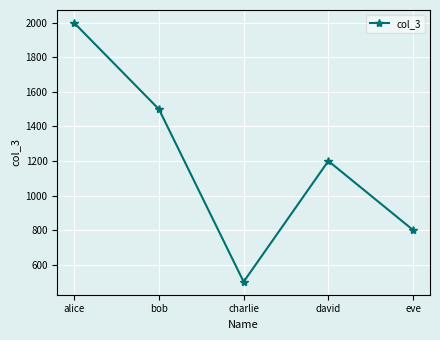

What is the sum of the values at david and eve?

2000